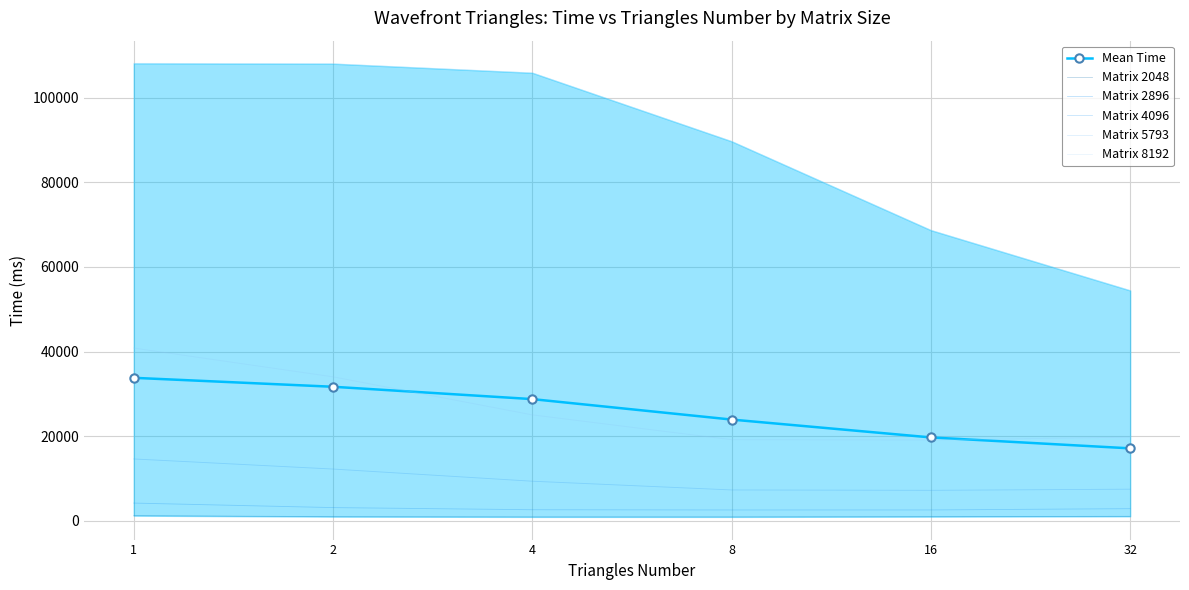

List the labels in order of Matrix 8192 value, smallest first.

32, 16, 8, 4, 2, 1